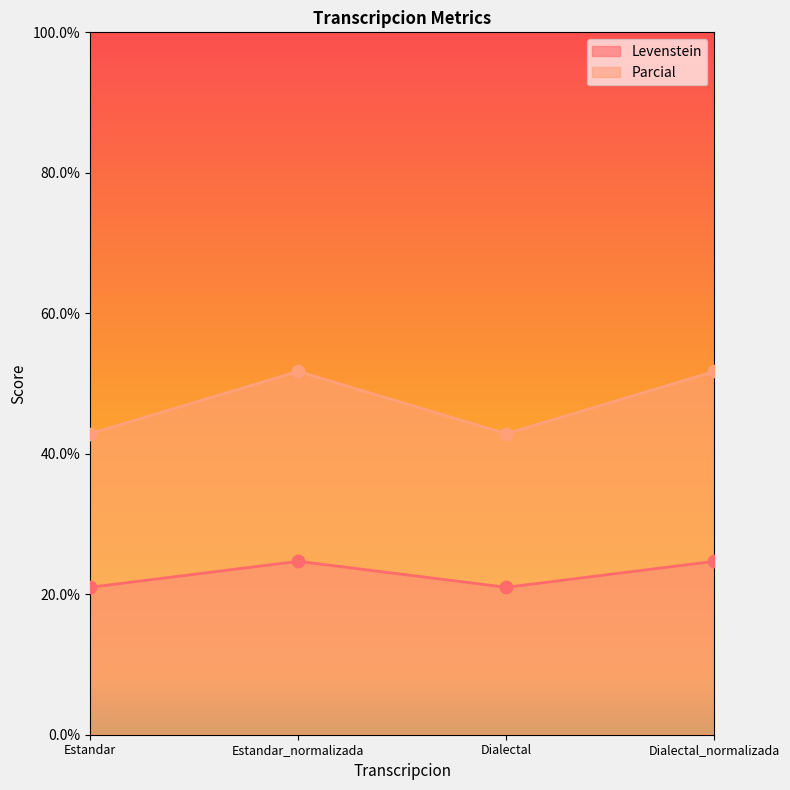

At which category is the sum across all series the highest?

Estandar_normalizada